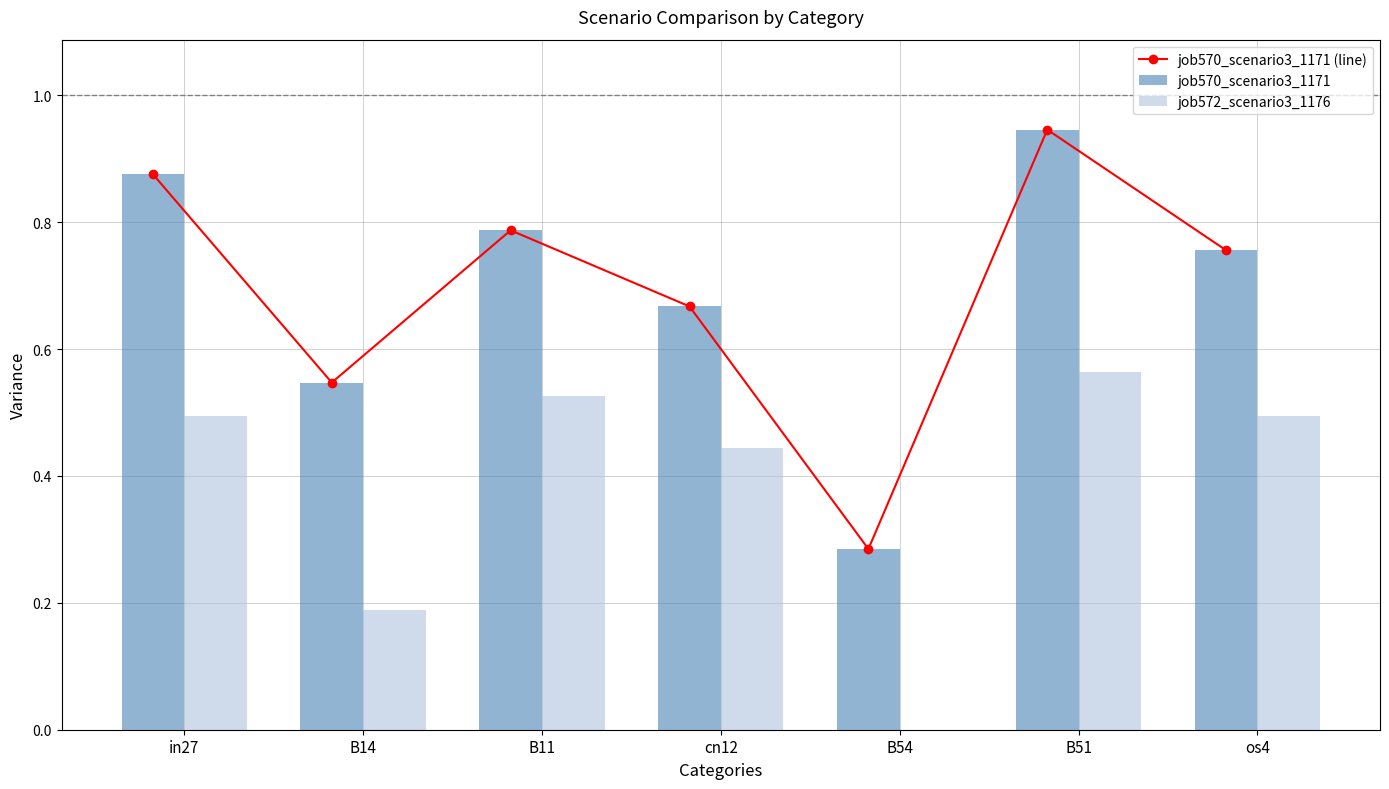

What is the maximum value for job570_scenario3_1171 (line)?

0.9